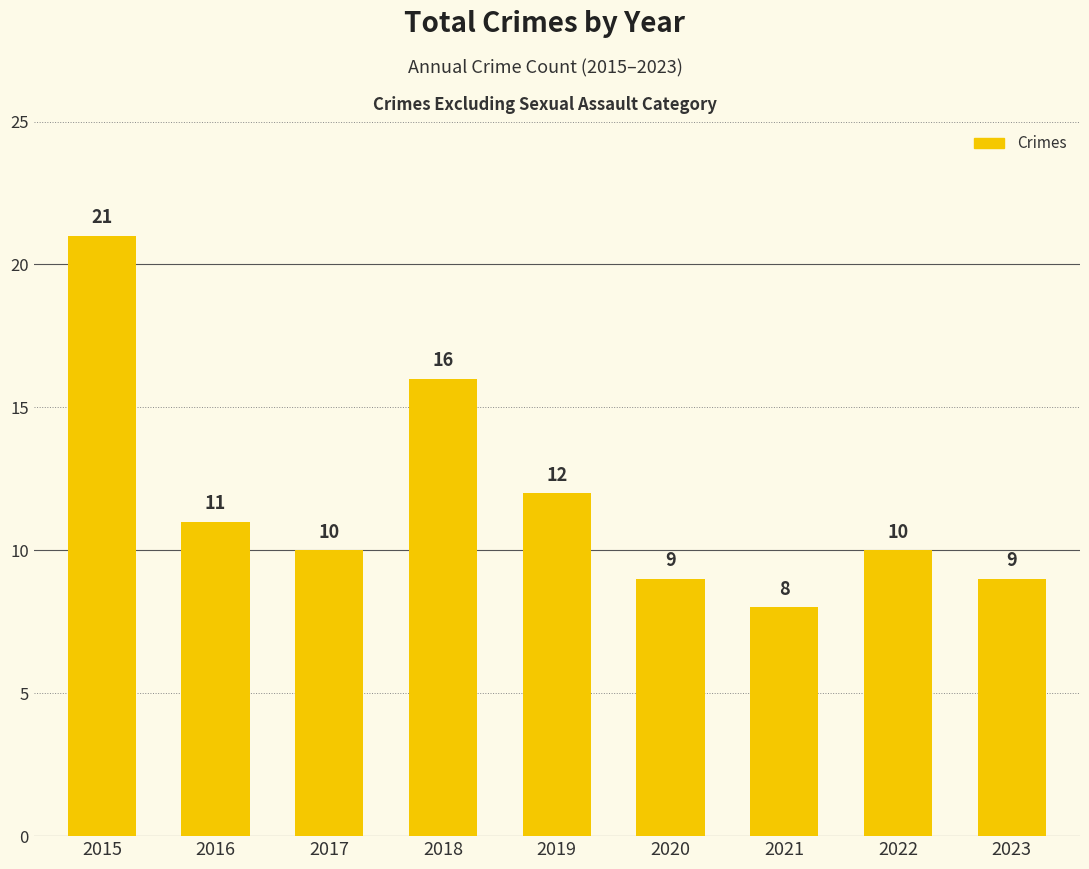

How many bars are there in total?

9